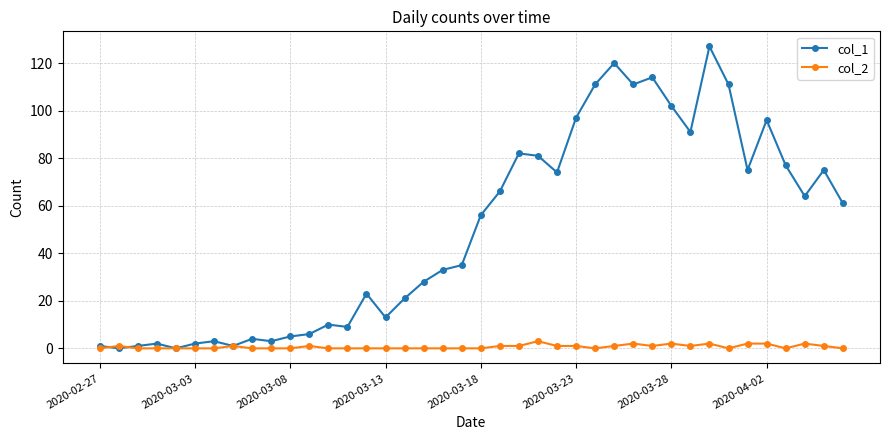

True or false: col_2 has more than 0 interior local peaks.

True